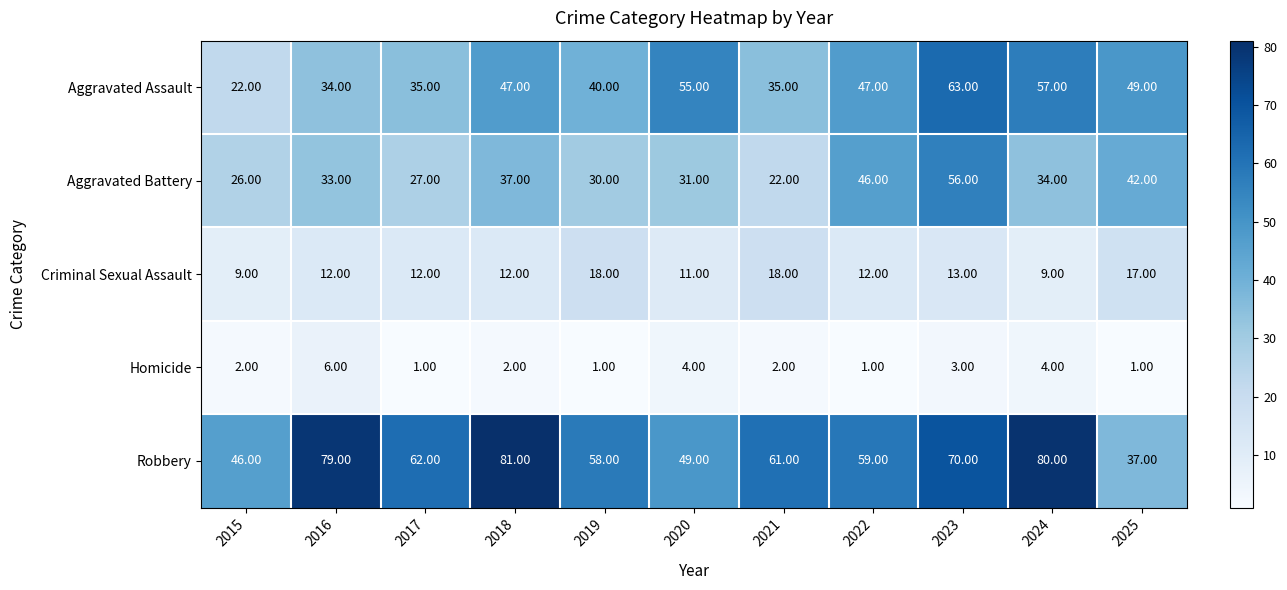

Rank the series by their maximum value, from highest to lowest.

Robbery, Aggravated Assault, Aggravated Battery, Criminal Sexual Assault, Homicide